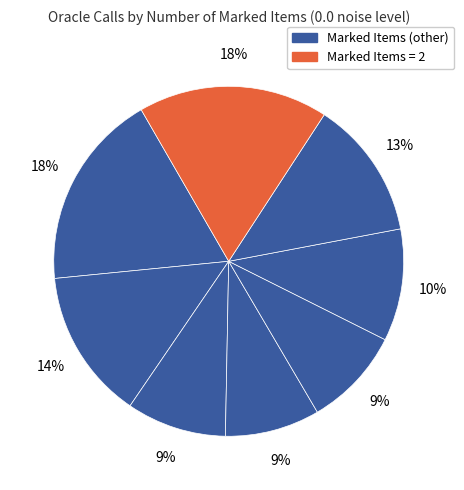

How many slices are in this pie chart?

8